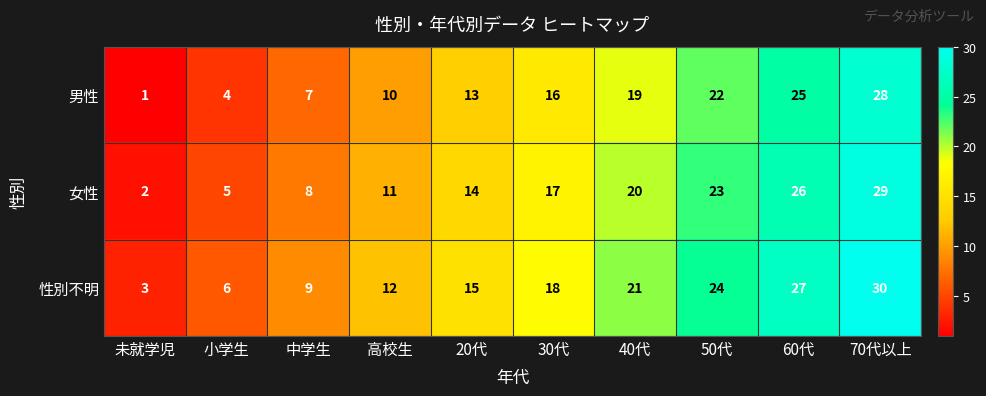

The value of 性別不明 at 小学生 is 10. True or false?

False